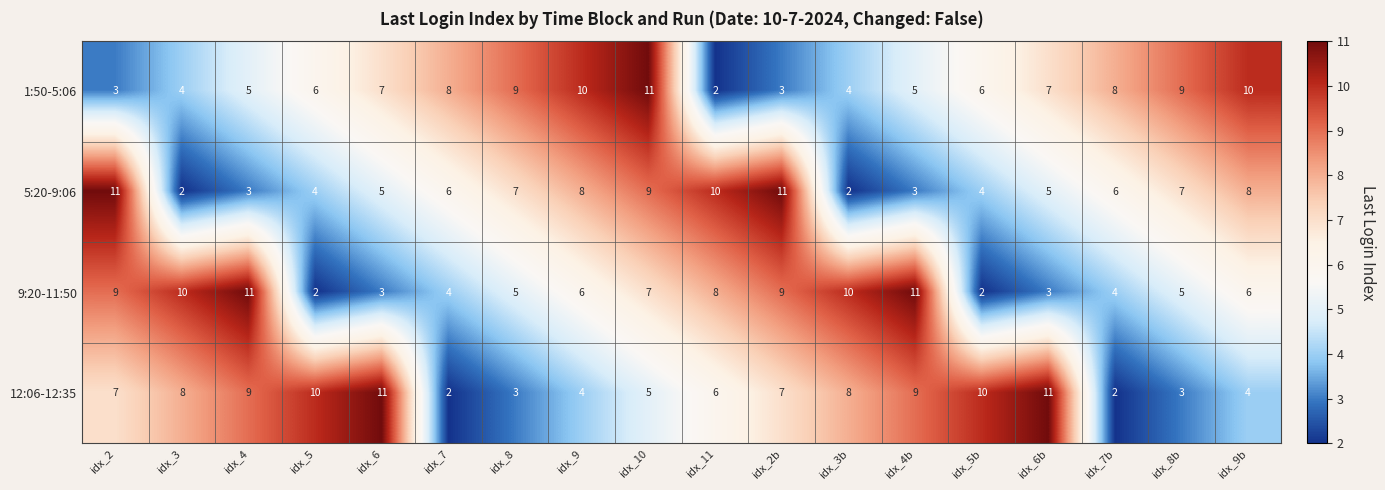

What is the greatest value displayed?

11